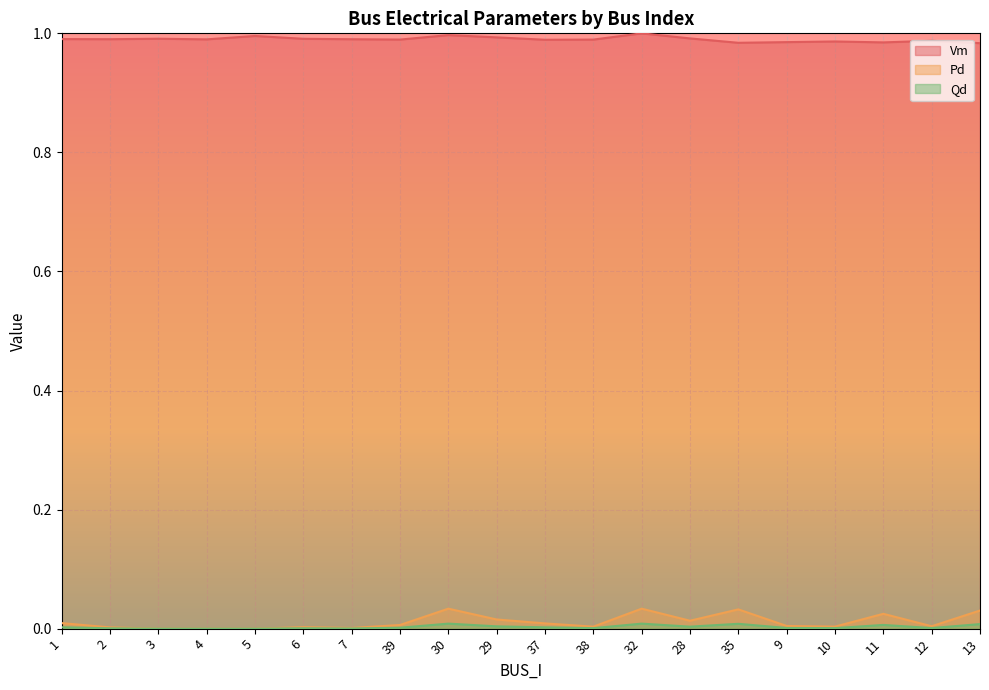

What position from the left is 30?

9